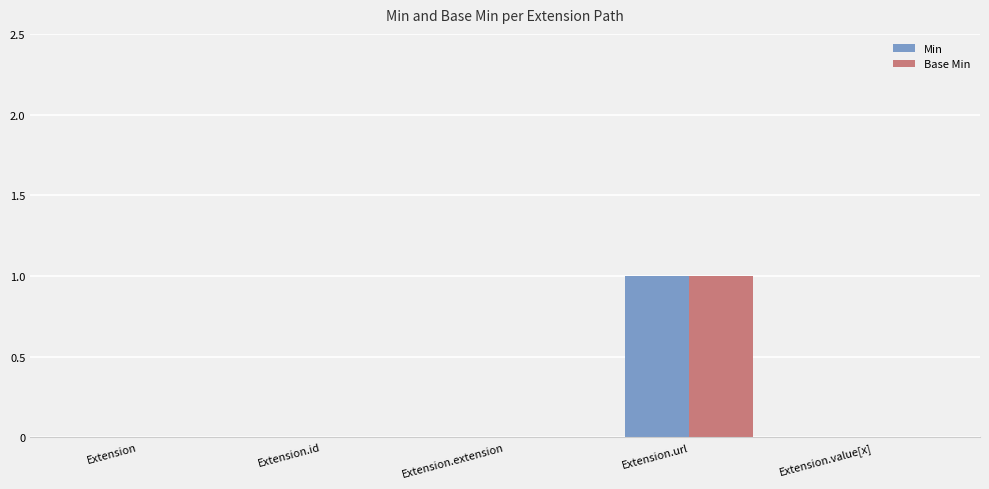

Reading right to left, transcribe all the data shown in this chart.

Min: Extension.value[x]=0	Extension.url=1	Extension.extension=0	Extension.id=0	Extension=0
Base Min: Extension.value[x]=0	Extension.url=1	Extension.extension=0	Extension.id=0	Extension=0